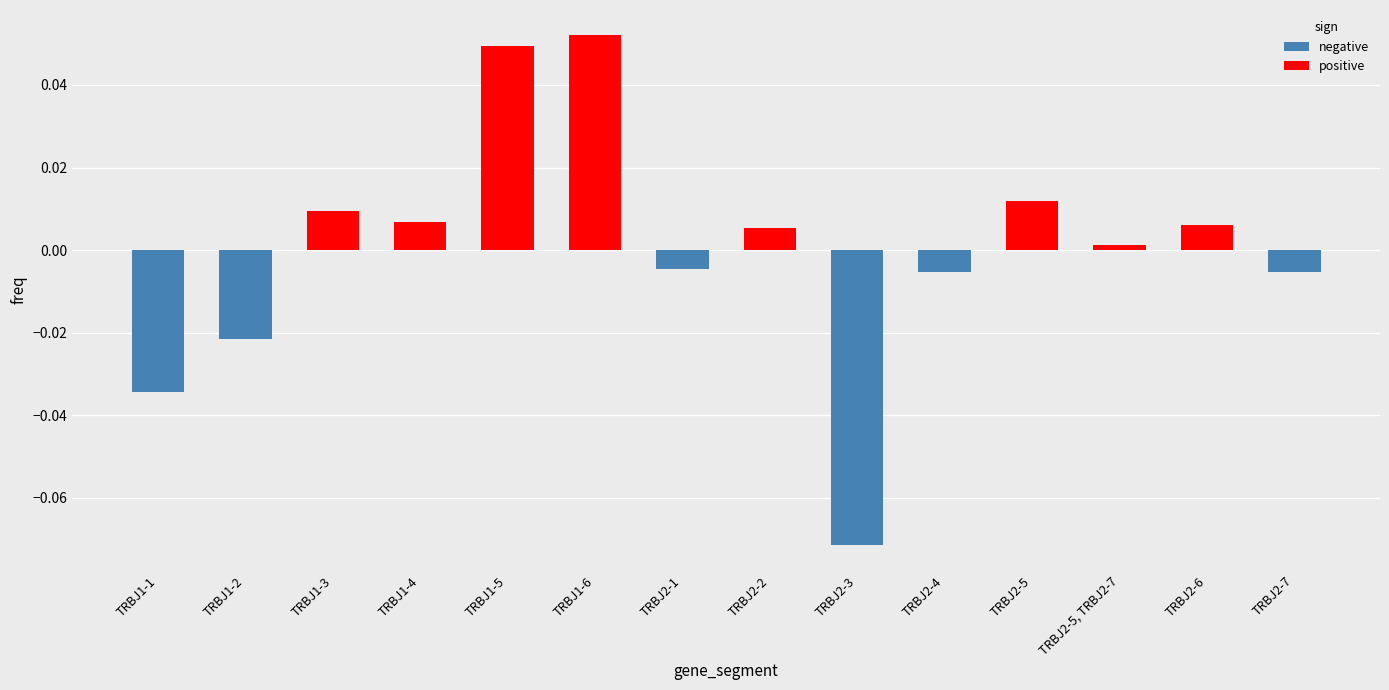

Are the bars horizontal?

No